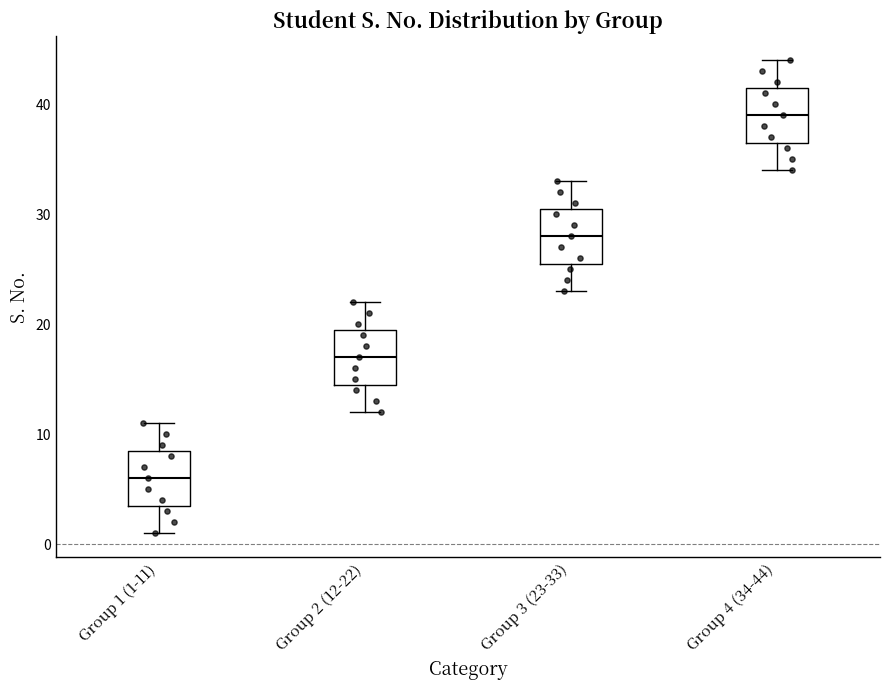

Reading left to right, read every box against the y-axis: the position of its median line, the range the box covers, and the ends of its whiskers. The values are not printed on the chart, so give them approximately, as read against the axis.

Group 1 (1-11): median 6, box 4 to 9, whiskers 1 to 11
Group 2 (12-22): median 17, box 15 to 20, whiskers 12 to 22
Group 3 (23-33): median 28, box 26 to 31, whiskers 23 to 33
Group 4 (34-44): median 39, box 37 to 42, whiskers 34 to 44